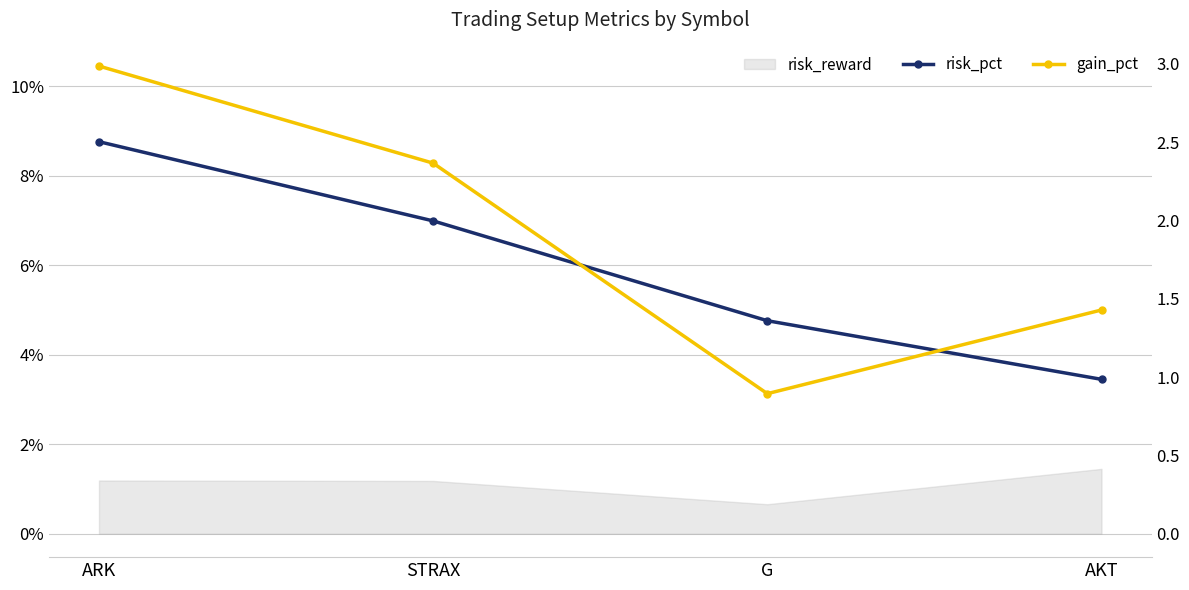

Which category has the lowest value in the risk_pct series?

AKT